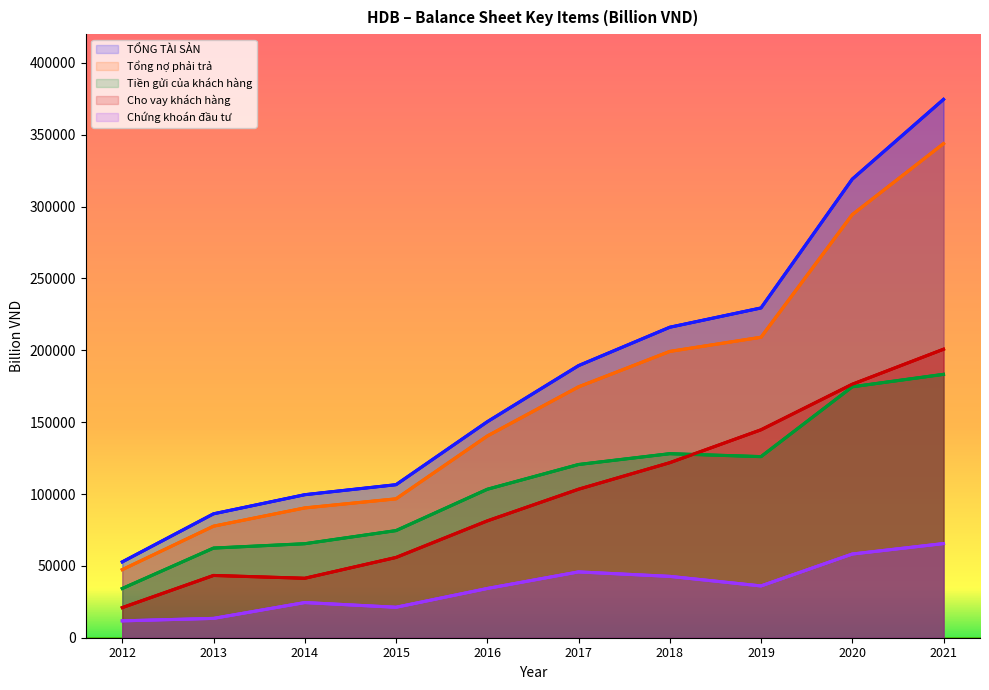

Between 2012 and 2018, which series saw the biggest shift?

TỔNG TÀI SẢN